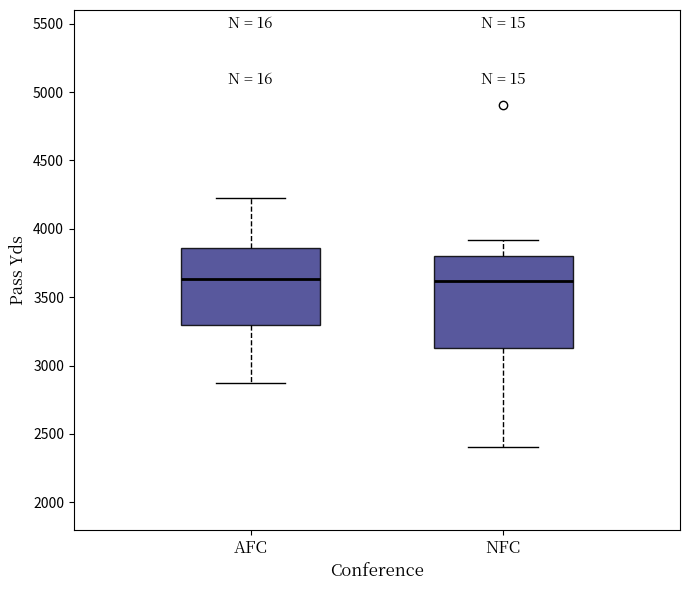

Comparing the boxes themselves (not the whiskers), which one is the tallest?

NFC